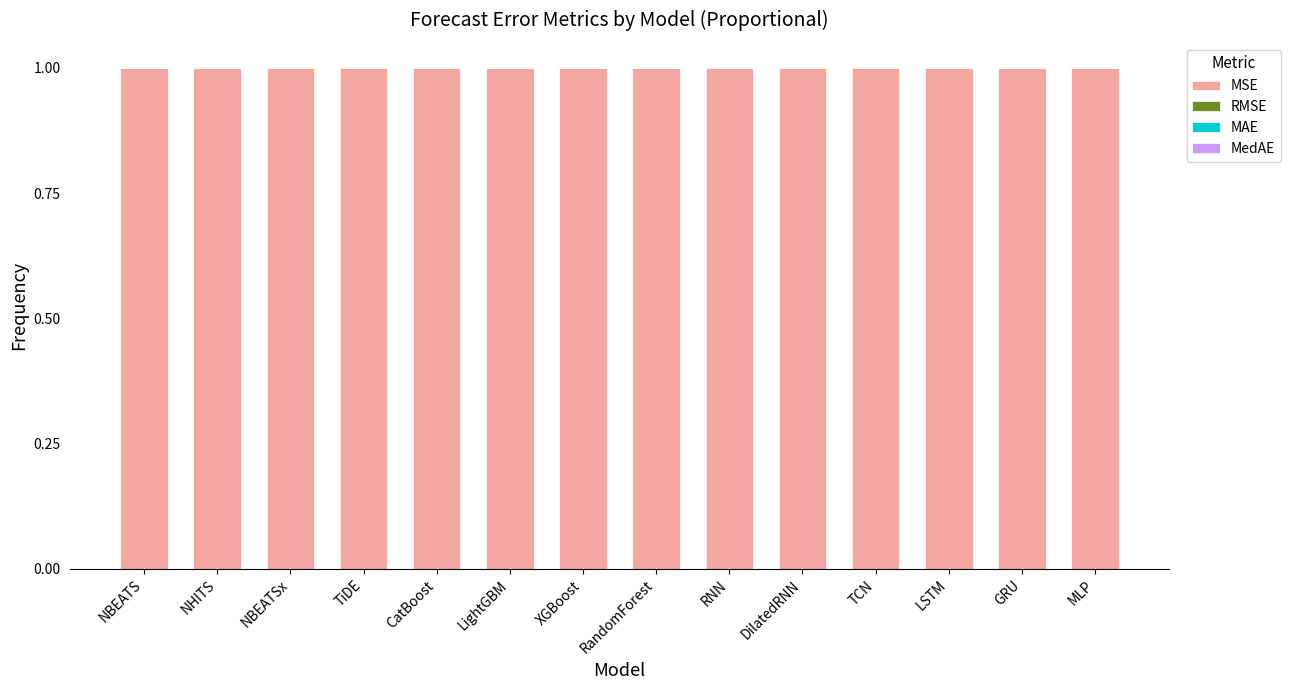

True or false: MSE has a value of 1.0 at XGBoost.

True